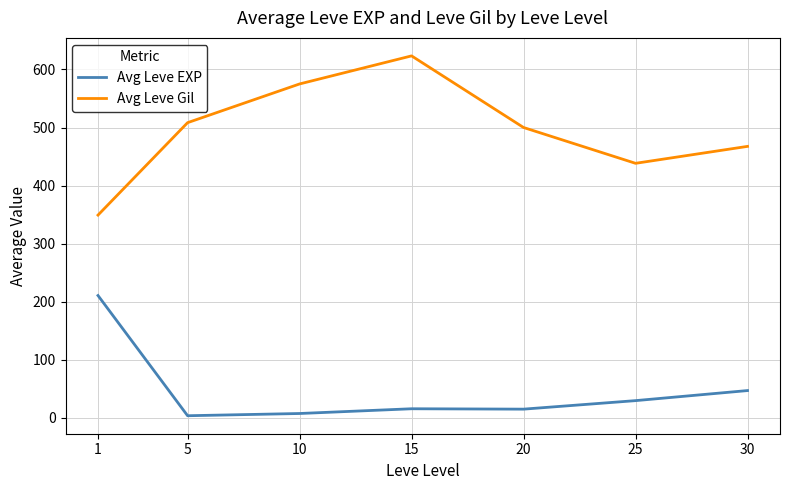

True or false: Avg Leve EXP and Avg Leve Gil intersect in this chart.

False